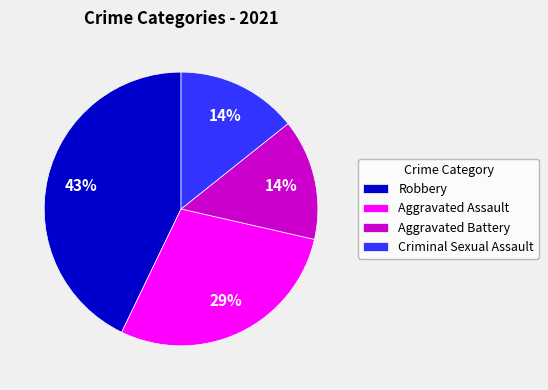

Do Aggravated Assault and Aggravated Battery together represent more than half of the pie?

No